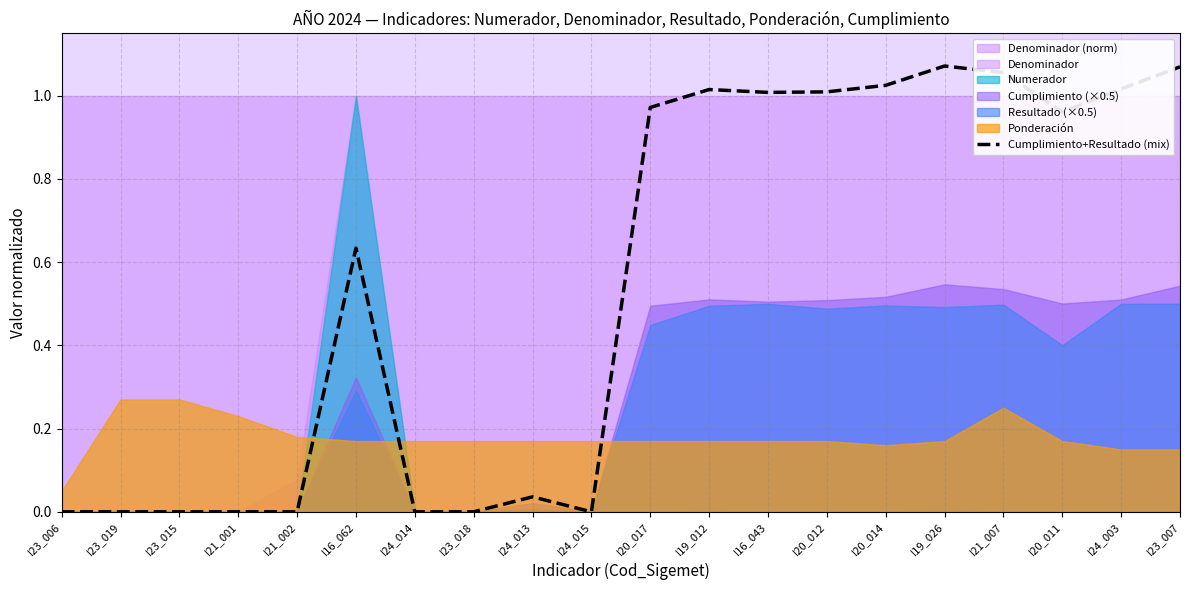

Rank the categories by value from highest to lowest.

I19_026, I23_007, I21_007, I20_014, I24_003, I19_012, I20_012, I16_043, I20_017, I20_011, I16_062, I24_013, I23_006, I23_019, I23_015, I21_001, I21_002, I24_014, I23_018, I24_015